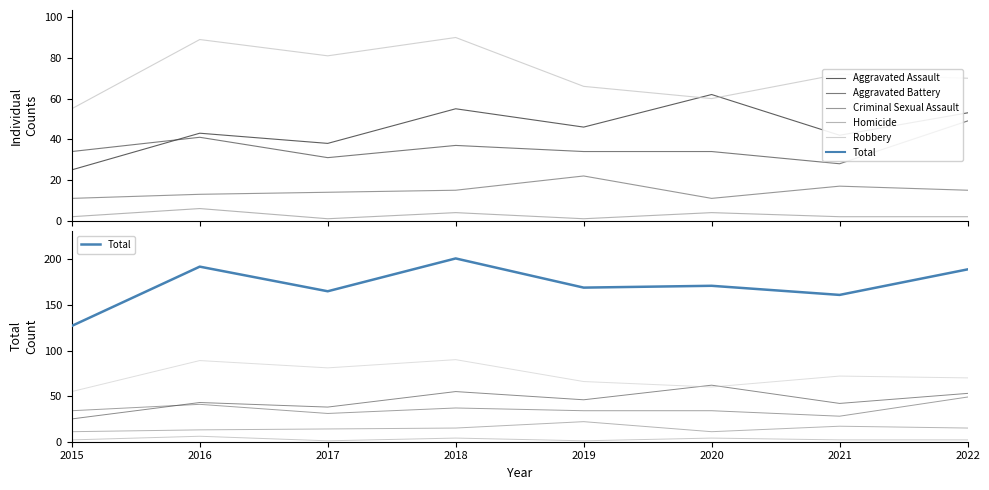

How many lines are shown in the chart?

6